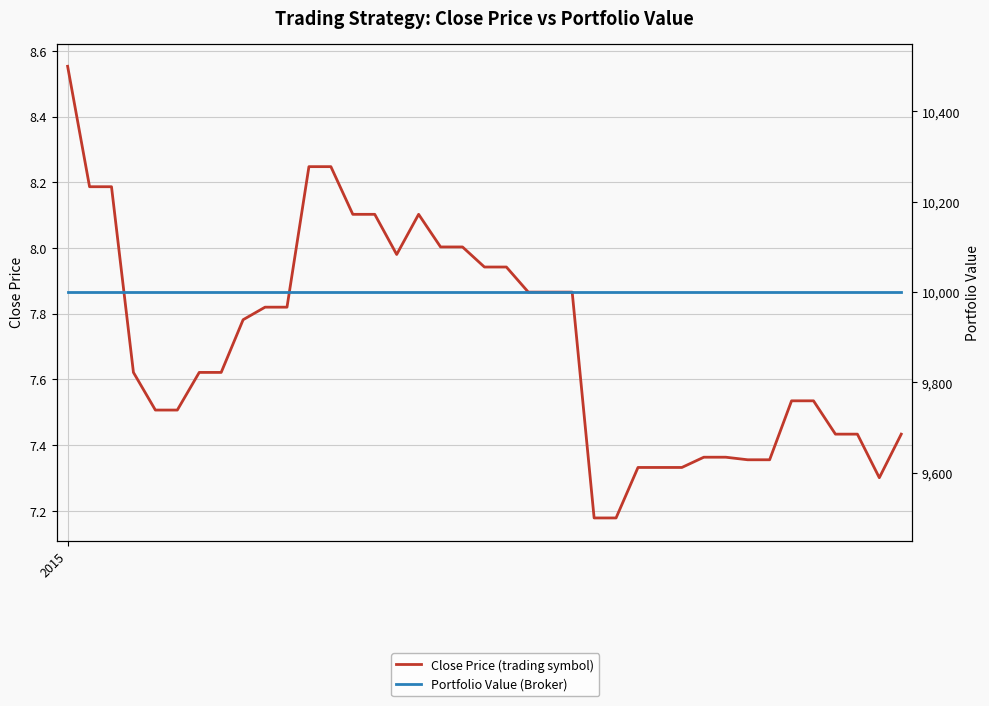

Which series has the largest range (max minus min)?

Close Price (trading symbol)